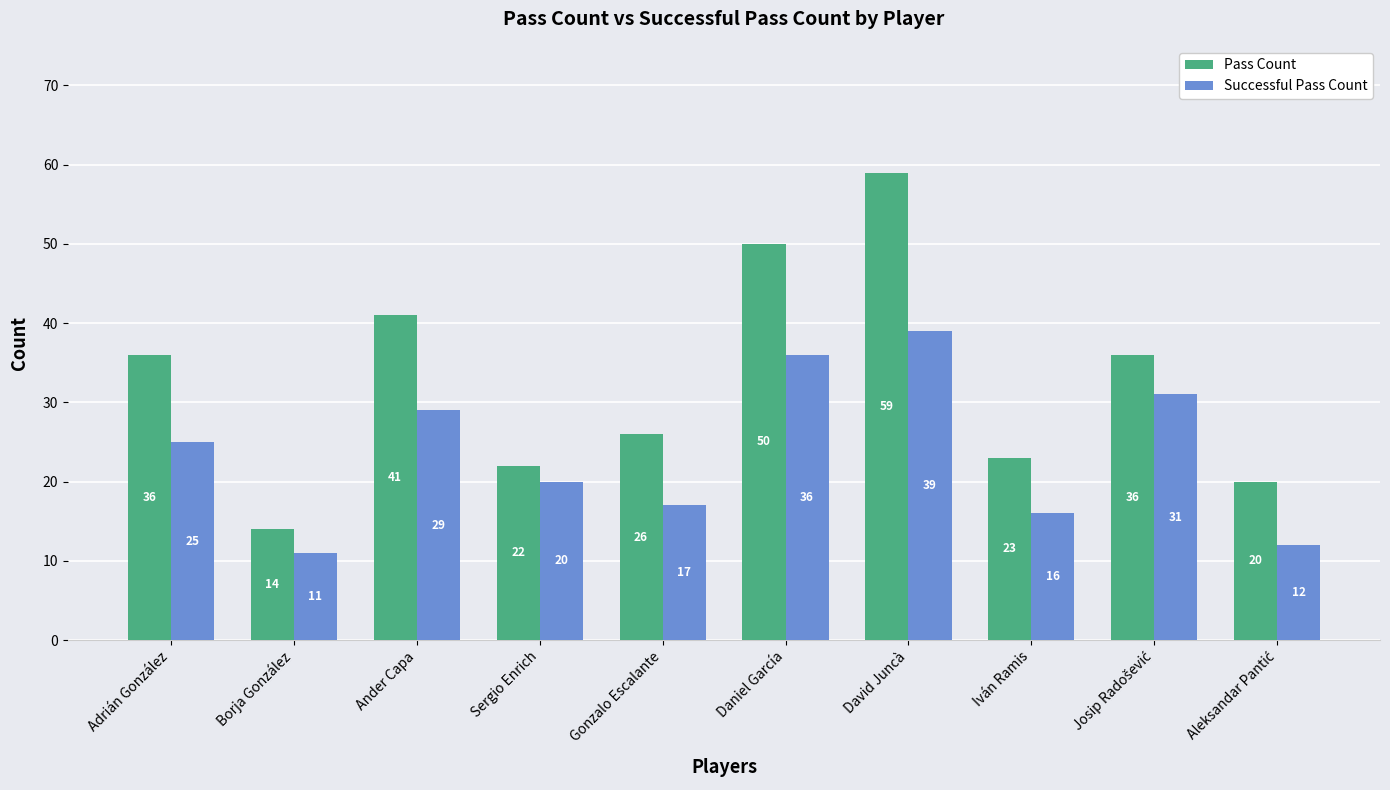

What is the sum of all Pass Count values?

327